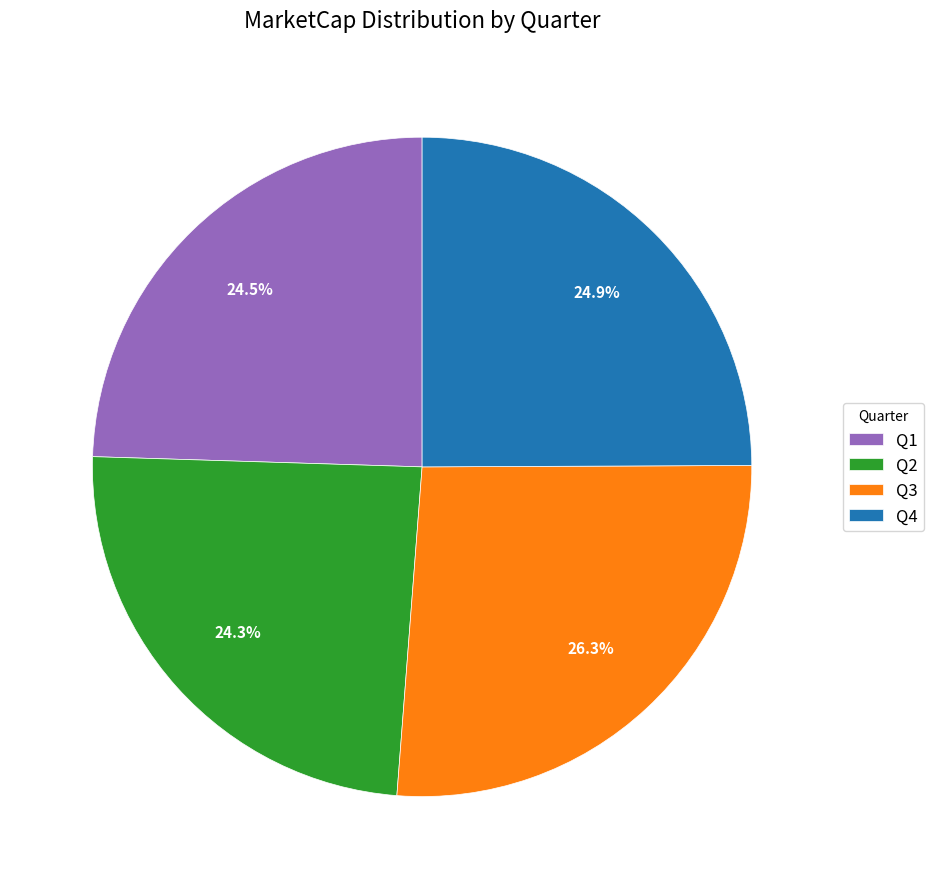

Which category has the biggest portion of the pie?

Q3